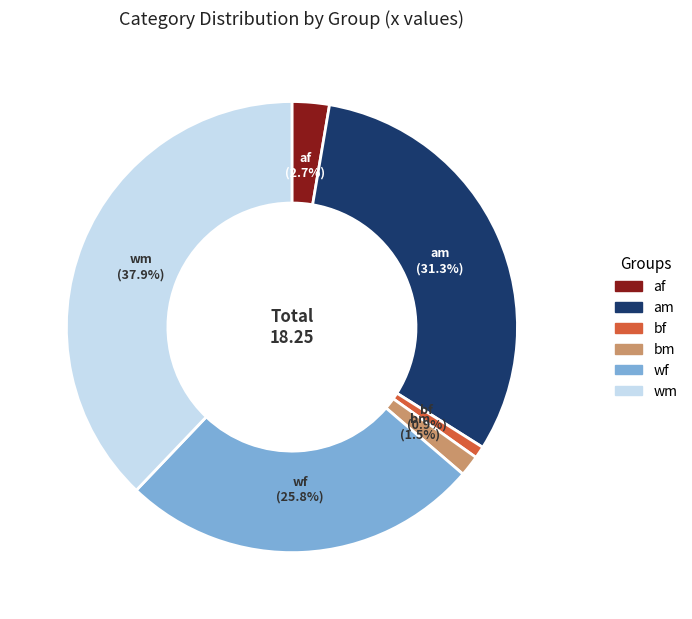

How many slices are in this pie chart?

6